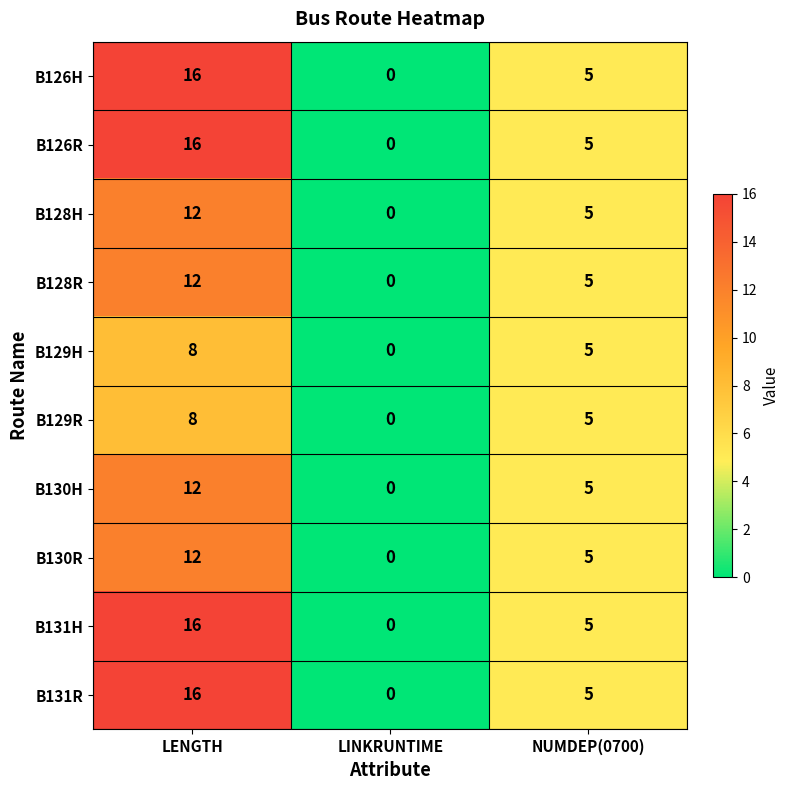

How many categories are shown in the chart?

3